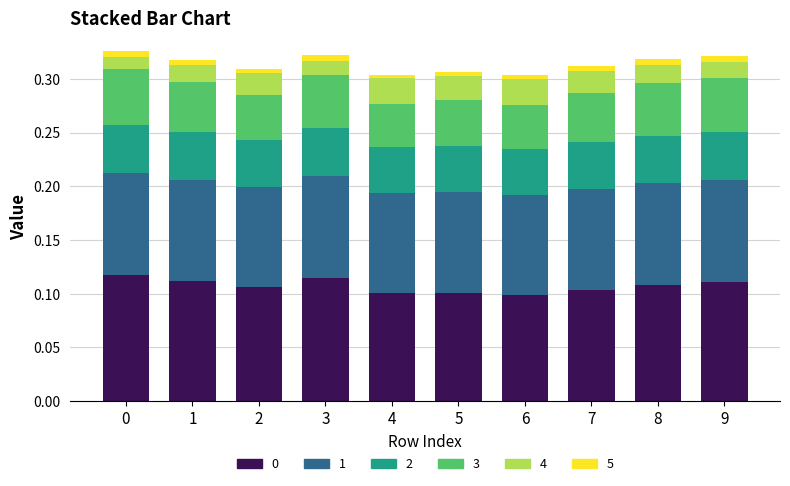

How many bars are there in total?

10